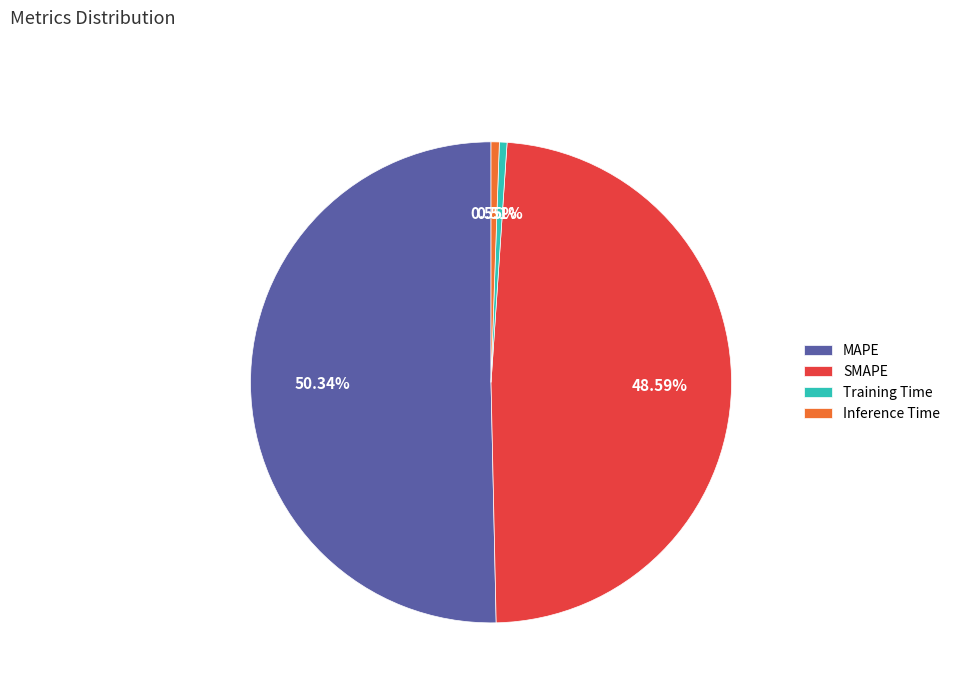

Is there a majority slice in this chart?

Yes